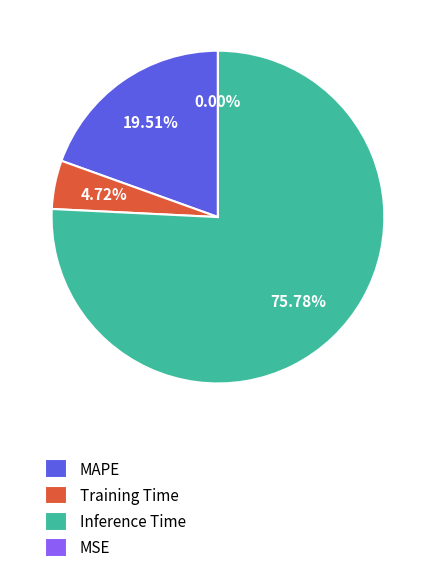

Which slice is the largest?

Inference Time